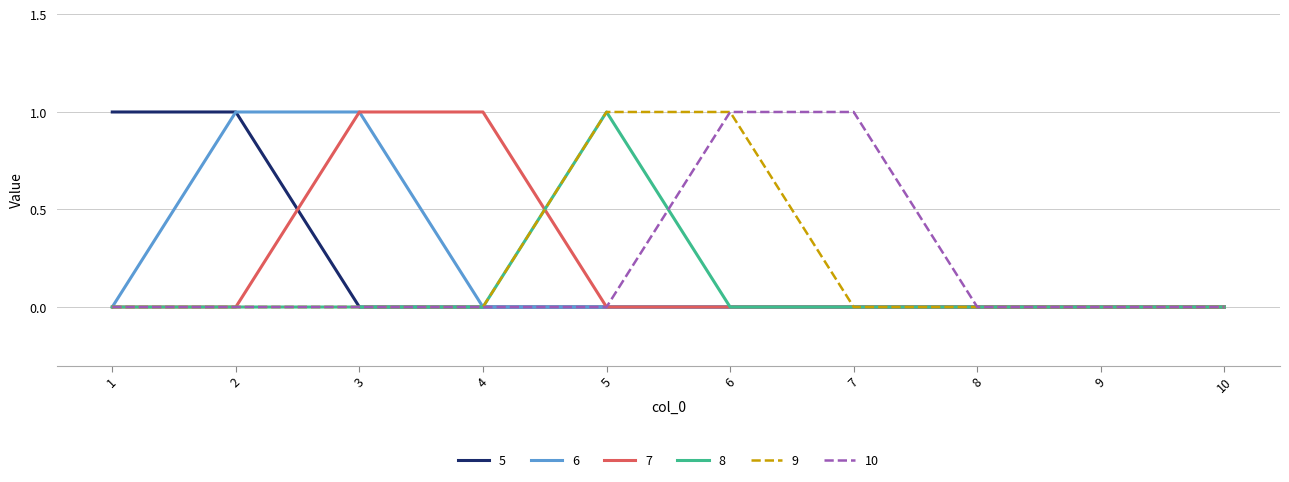

Which series changed the most between 3 and 4?

6